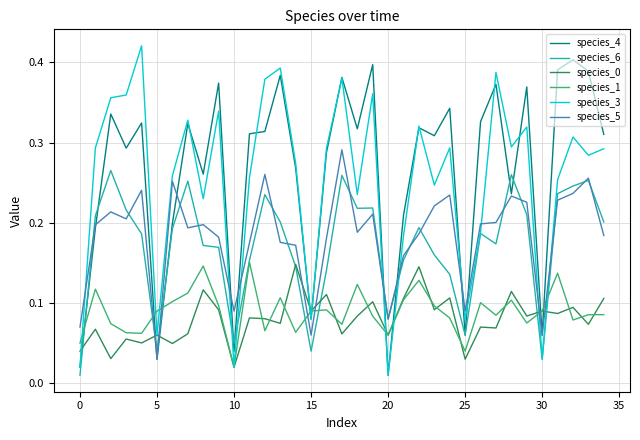

Which series has the largest total across all categories?

species_4